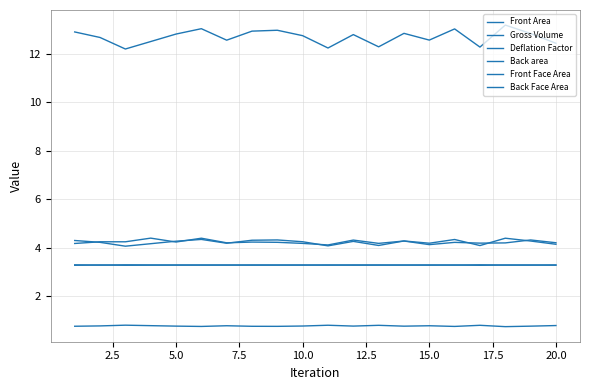

What is the greatest value displayed?

13.2